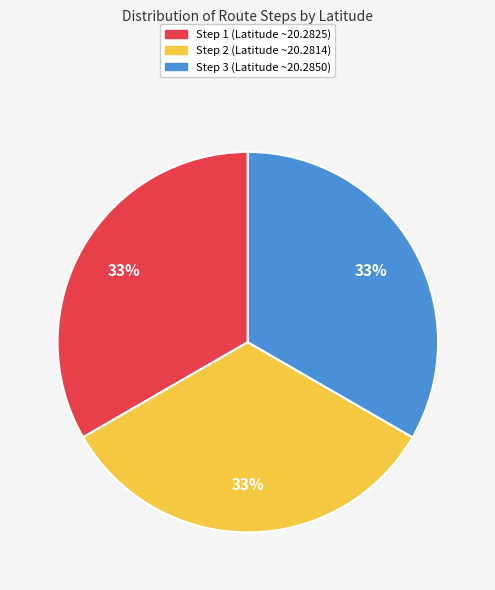

True or false: Step 2 accounts for 47% of the total.

False